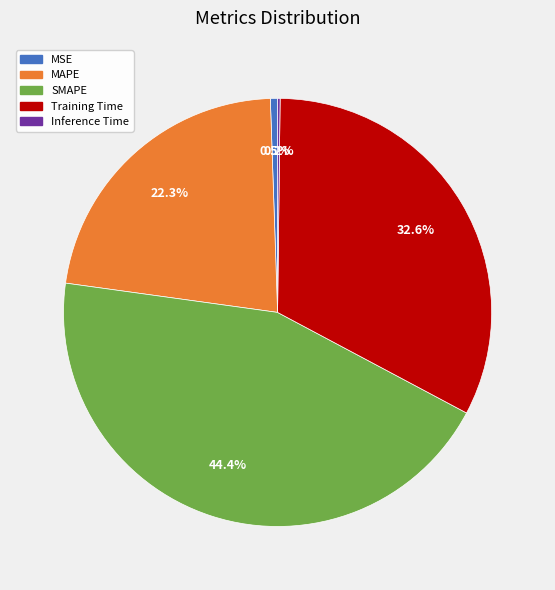

To the nearest percent, what is the difference between the largest and smallest slice percentages?

44%